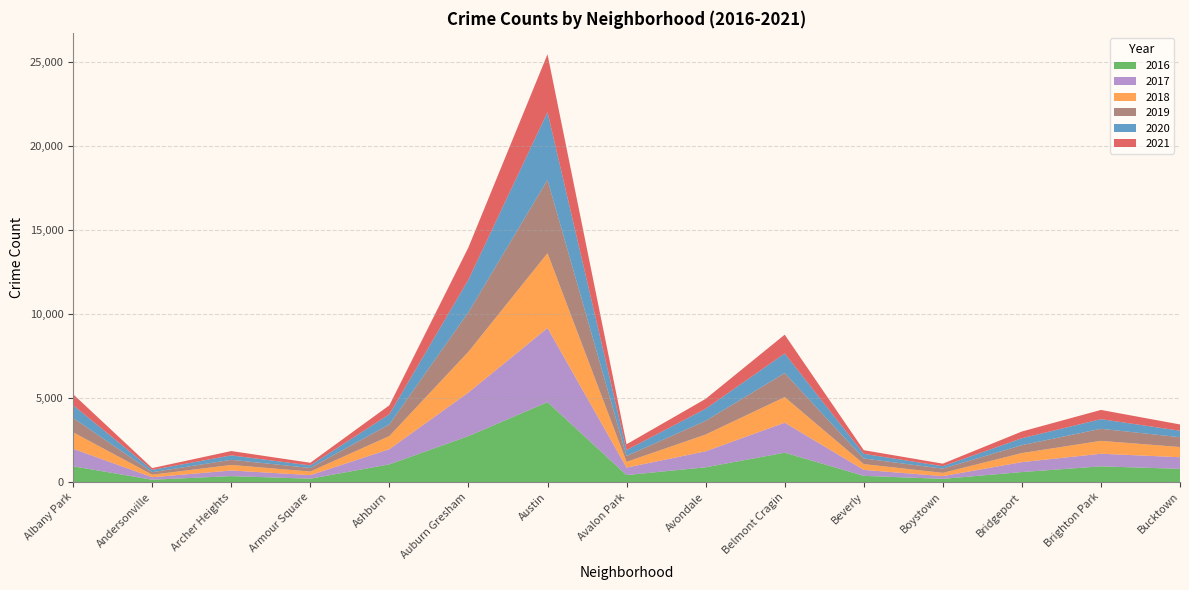

Reading left to right, transcribe all the data shown in this chart.

2021: Albany Park=655	Andersonville=107	Archer Heights=257	Armour Square=158	Ashburn=531	Auburn Gresham=1924	Austin=3449	Avalon Park=345	Avondale=588	Belmont Cragin=1119	Beverly=218	Boystown=153	Bridgeport=401	Brighton Park=551	Bucktown=374
2018: Albany Park=983	Andersonville=151	Archer Heights=328	Armour Square=214	Ashburn=783	Auburn Gresham=2430	Austin=4457	Avalon Park=342	Avondale=998	Belmont Cragin=1526	Beverly=346	Boystown=194	Bridgeport=539	Brighton Park=768	Bucktown=607
2016: Albany Park=938	Andersonville=138	Archer Heights=354	Armour Square=199	Ashburn=1054	Auburn Gresham=2736	Austin=4762	Avalon Park=415	Avondale=880	Belmont Cragin=1749	Beverly=369	Boystown=189	Bridgeport=595	Brighton Park=935	Bucktown=786
2020: Albany Park=763	Andersonville=136	Archer Heights=265	Armour Square=154	Ashburn=603	Auburn Gresham=1942	Austin=4035	Avalon Park=353	Avondale=720	Belmont Cragin=1169	Beverly=278	Boystown=145	Bridgeport=411	Brighton Park=574	Bucktown=385
2017: Albany Park=1043	Andersonville=149	Archer Heights=335	Armour Square=213	Ashburn=905	Auburn Gresham=2598	Austin=4414	Avalon Park=445	Avondale=952	Belmont Cragin=1786	Beverly=355	Boystown=163	Bridgeport=592	Brighton Park=751	Bucktown=693
2019: Albany Park=850	Andersonville=150	Archer Heights=308	Armour Square=211	Ashburn=698	Auburn Gresham=2353	Austin=4368	Avalon Park=351	Avondale=817	Belmont Cragin=1431	Beverly=333	Boystown=252	Bridgeport=473	Brighton Park=718	Bucktown=586